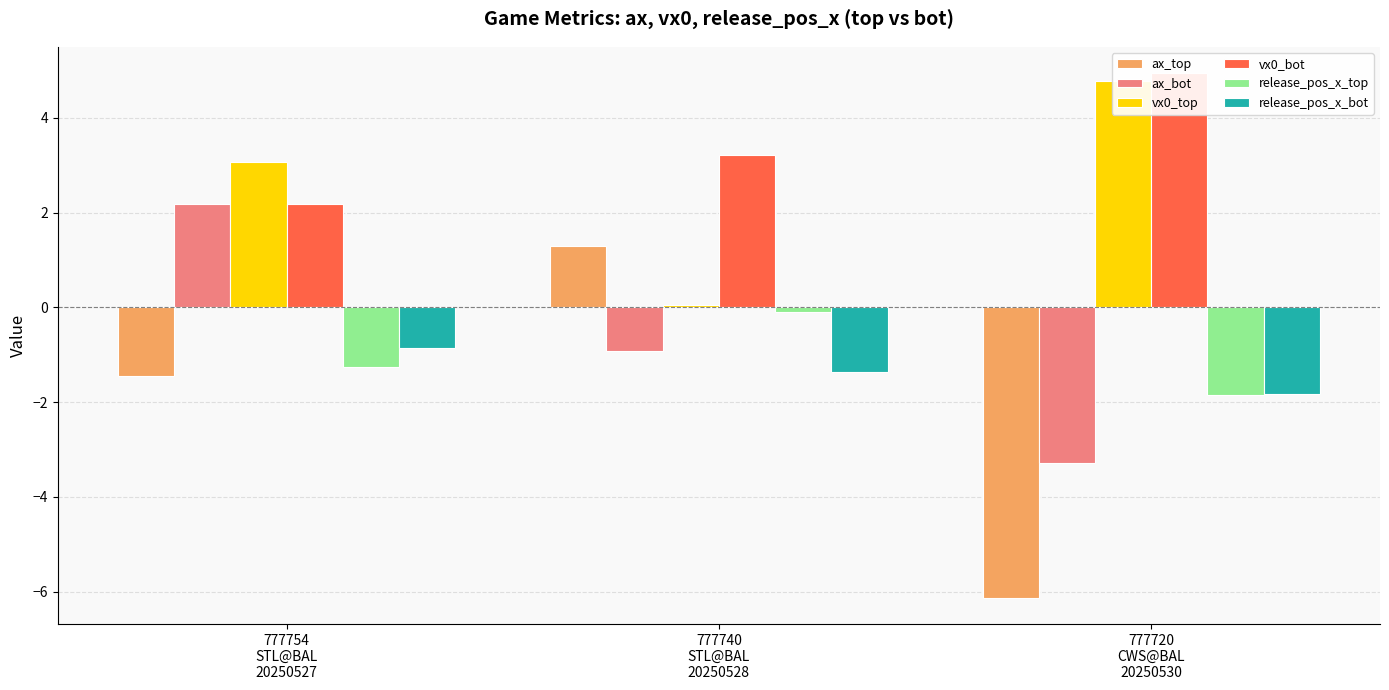

Which category has the highest value in the vx0_bot series?

777720
CWS@BAL
20250530